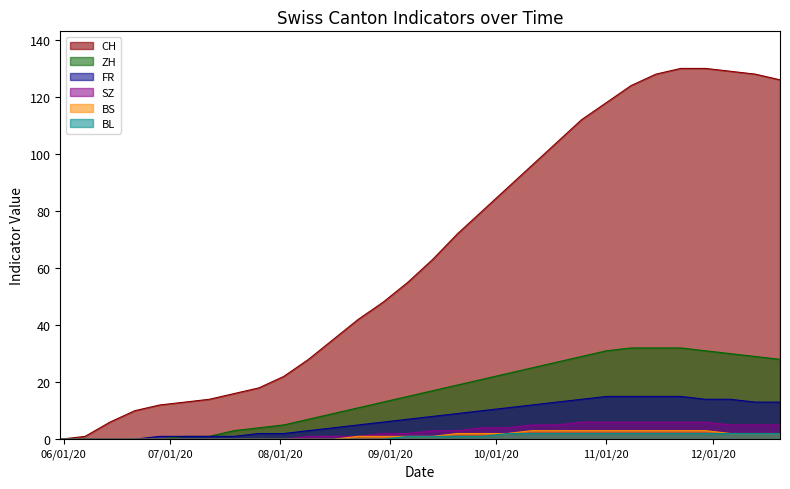

What is the highest value of the BS series?

3